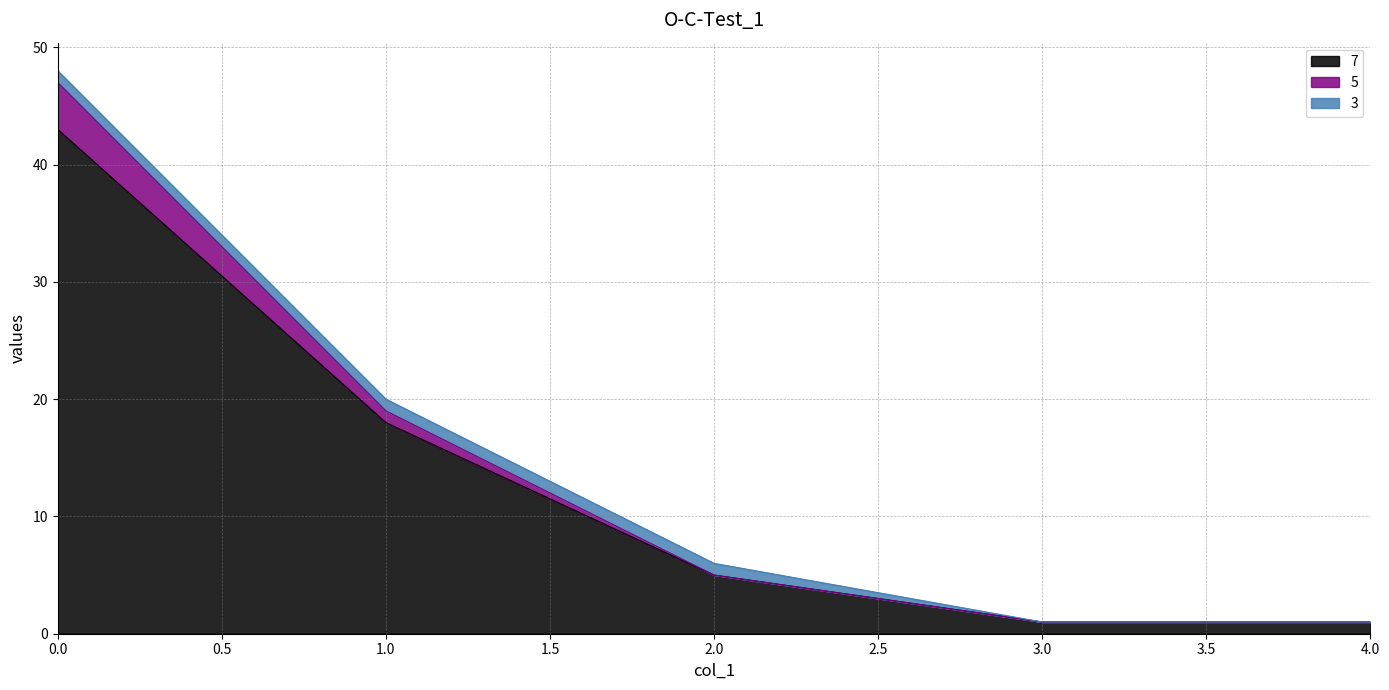

Which has a higher value, 2 or 3?

2